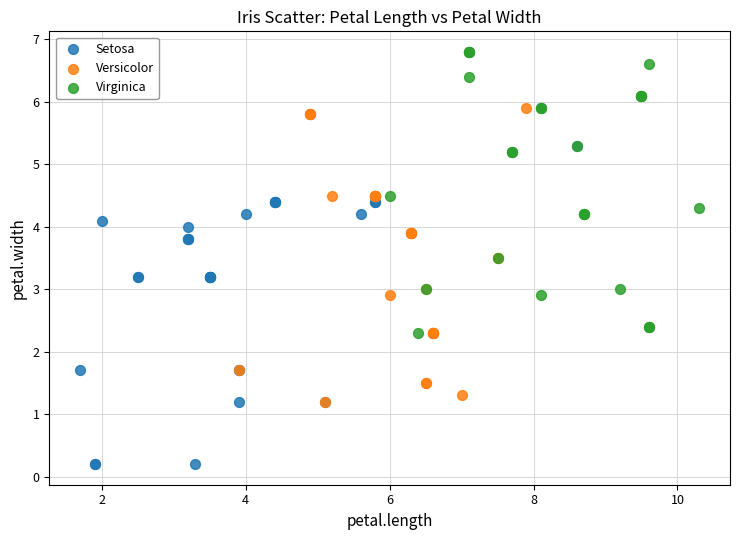

Which series contains the highest Y value?

Virginica